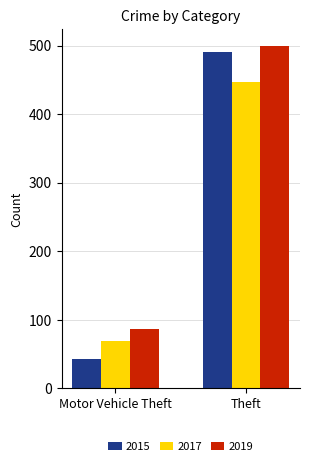

What is the sum of the 2015 values at Motor Vehicle Theft and Theft?

534